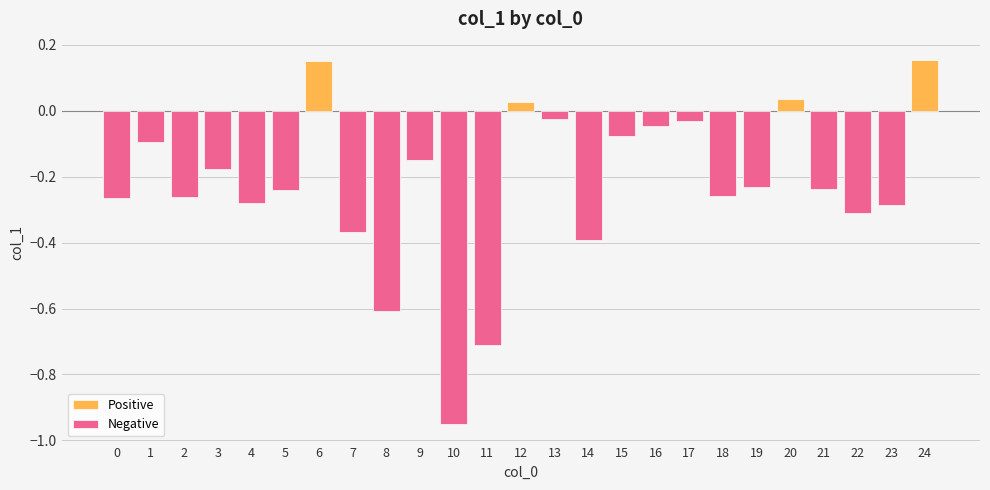

List the labels in order of value, smallest first.

10, 11, 8, 14, 7, 22, 23, 4, 0, 2, 18, 5, 21, 19, 3, 9, 1, 15, 16, 17, 13, 12, 20, 6, 24